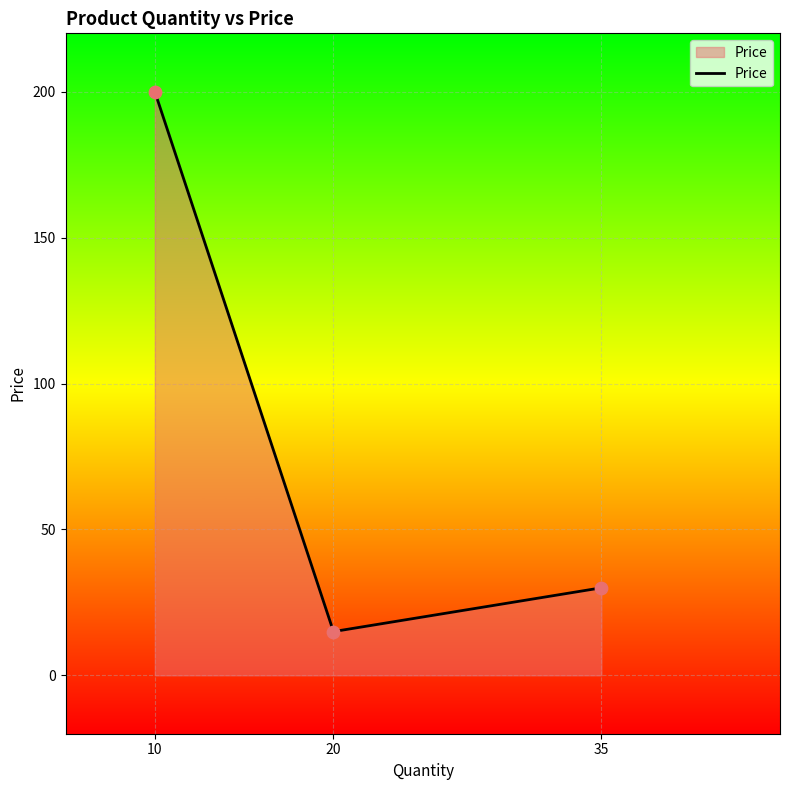

Which has a higher value, 35 or 20?

35